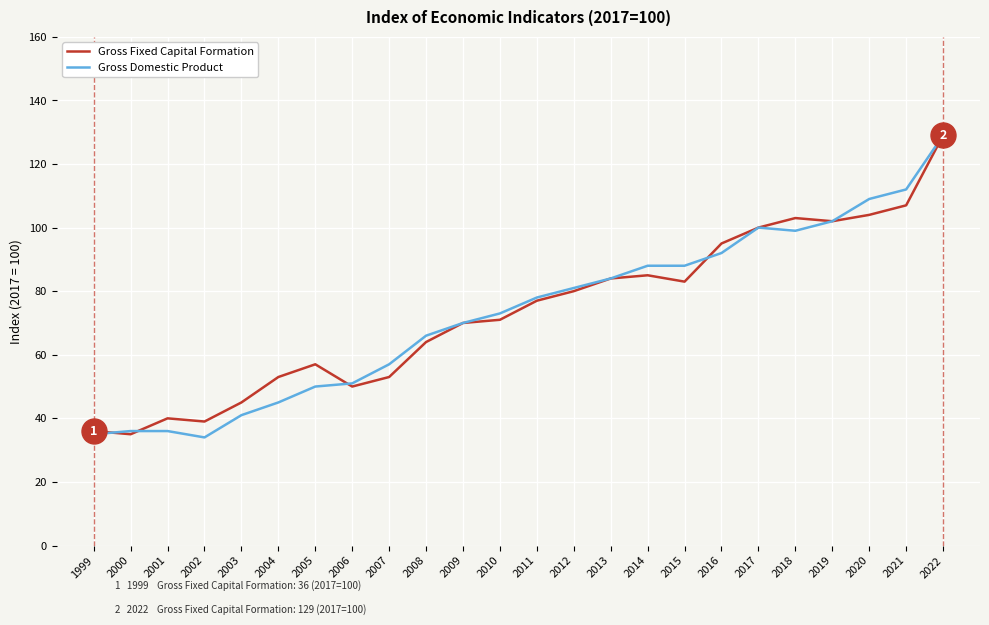

How many lines are shown in the chart?

2